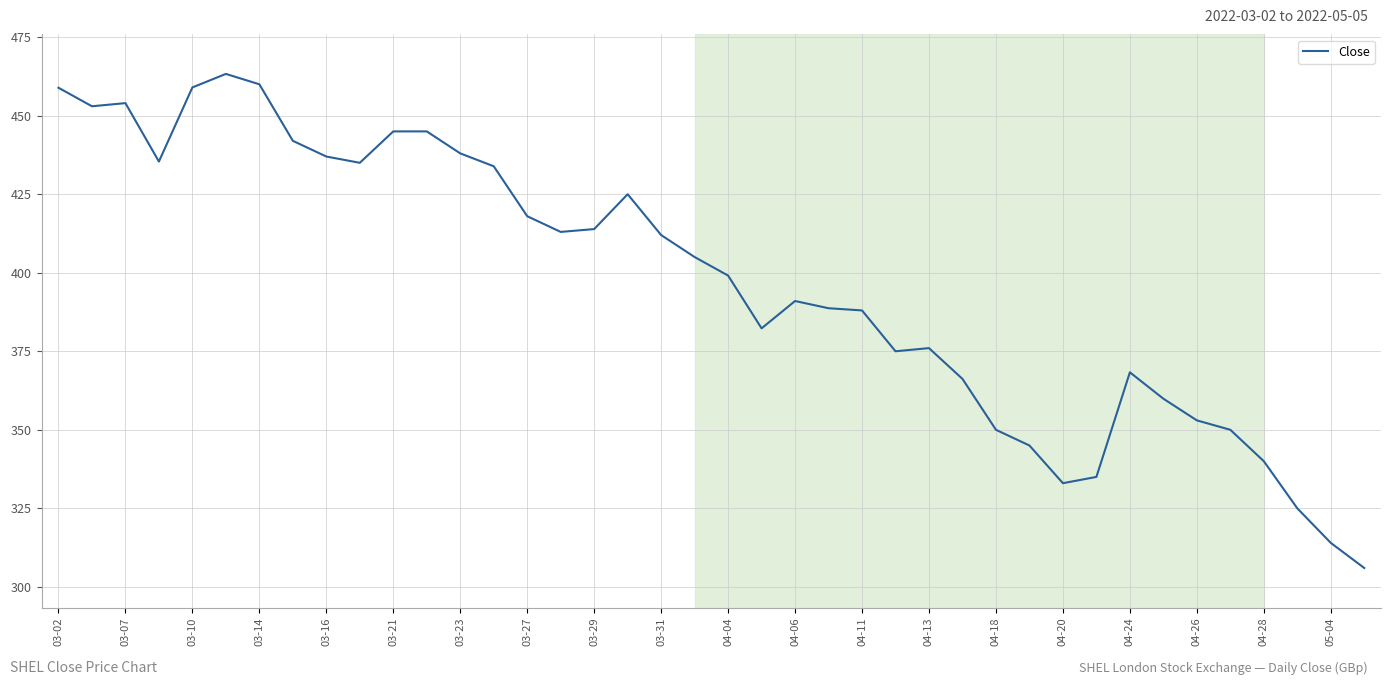

How many series are shown in this chart?

1